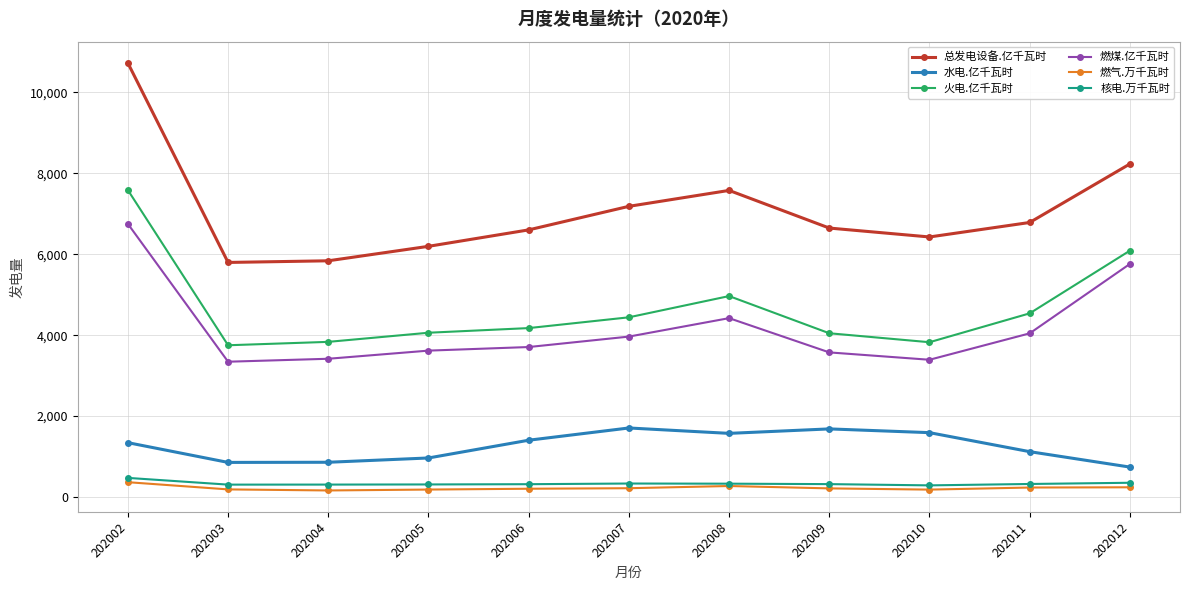

Which series has the largest range (max minus min)?

总发电设备.亿千瓦时